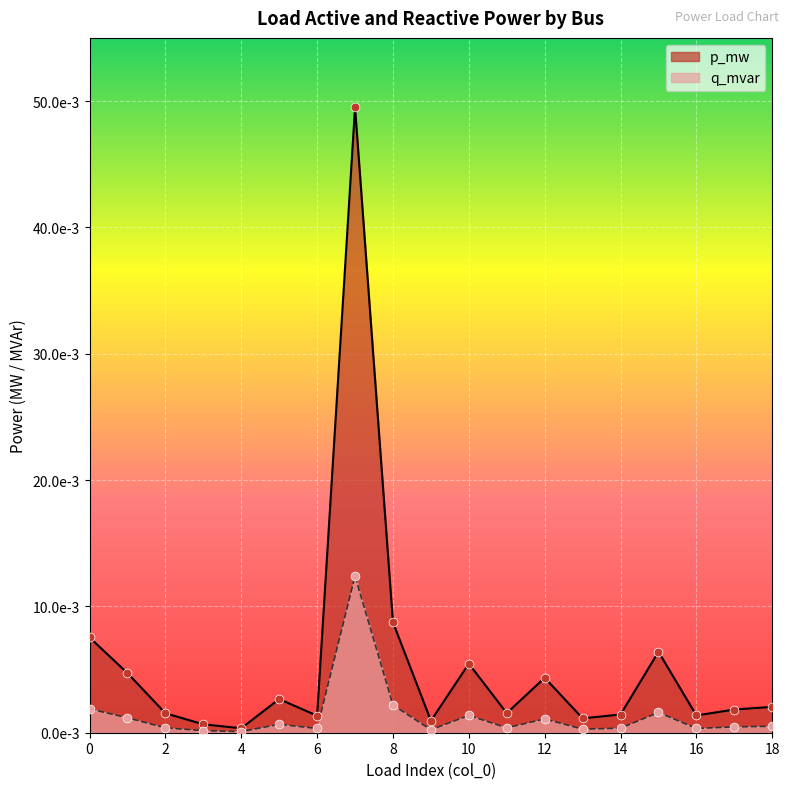

Which series contains the highest Y value?

p_mw